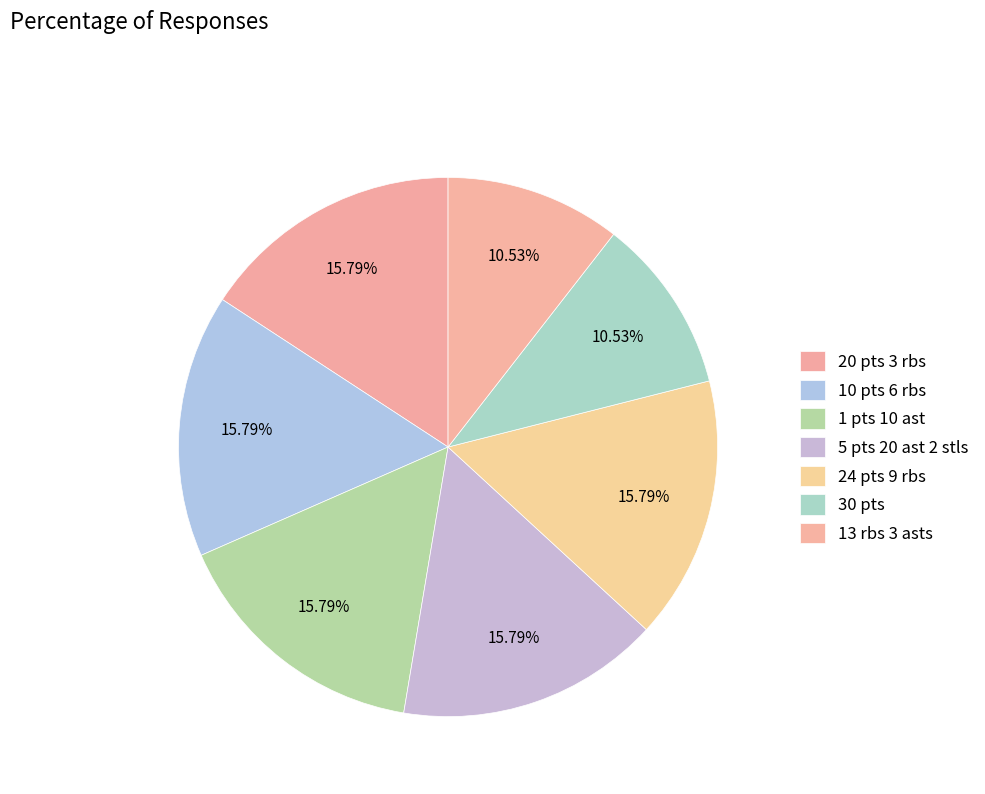

How many segments does this pie chart have?

7